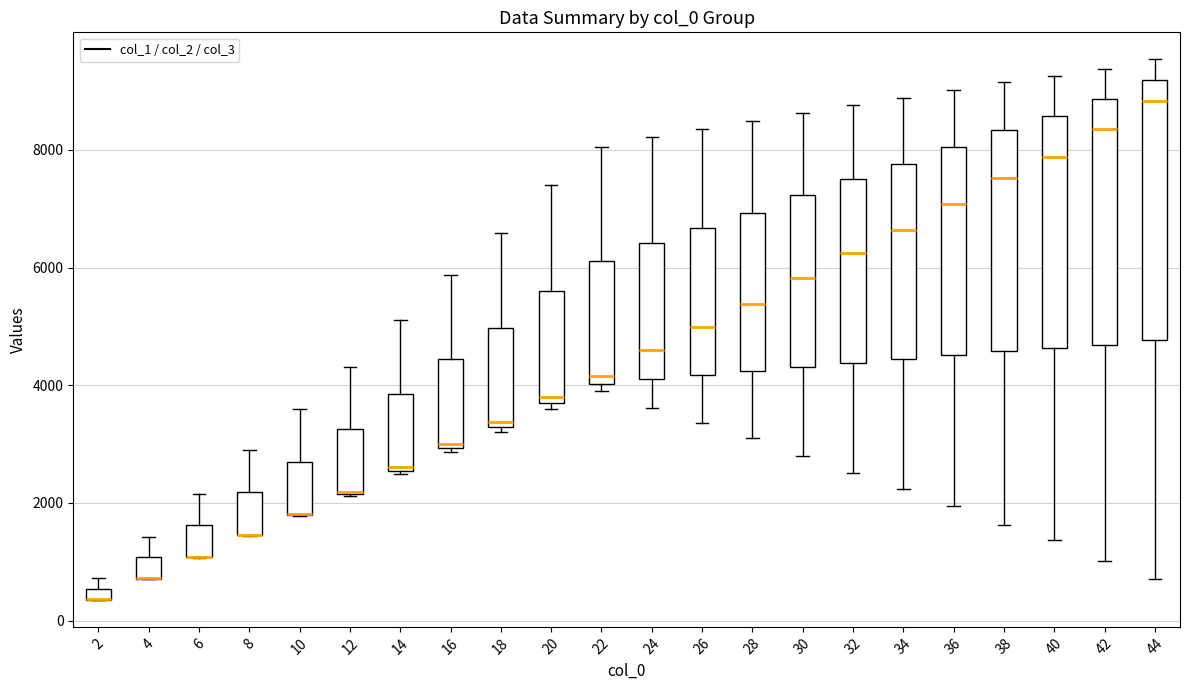

Where does the median line of the box at x = 22 sit on the y-axis? The values are not printed on the chart, so give them approximately, as read against the axis.

4200